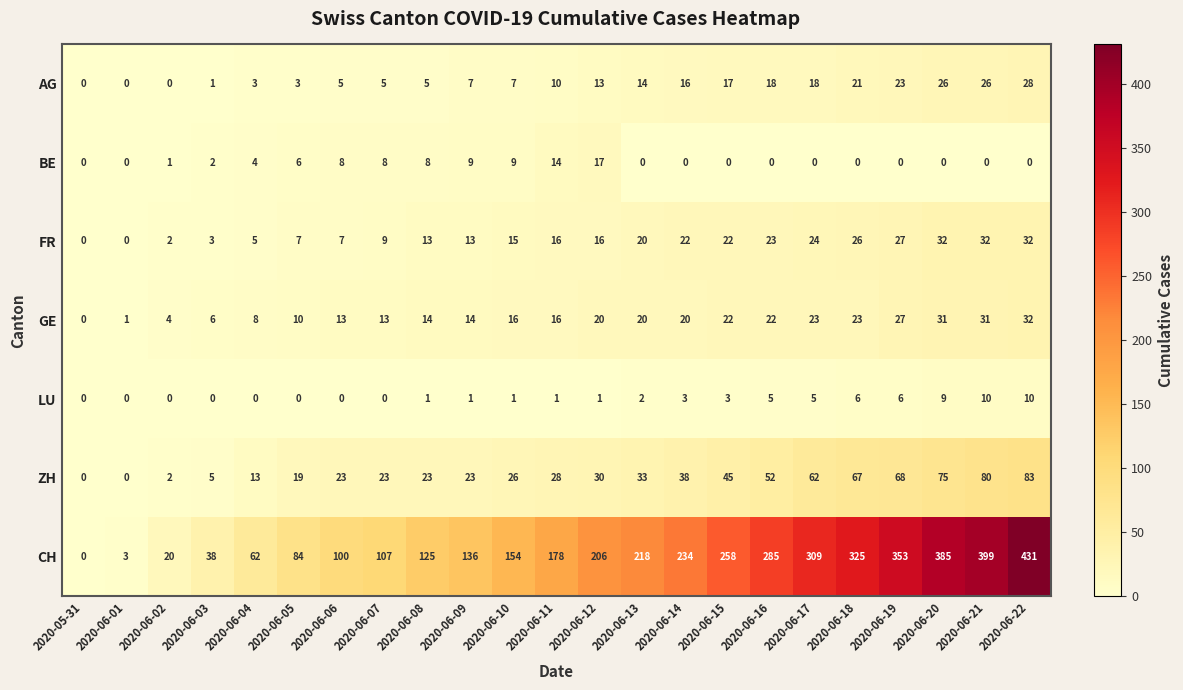

What is the sum of the BE values at 2020-06-03 and 2020-06-04?

6